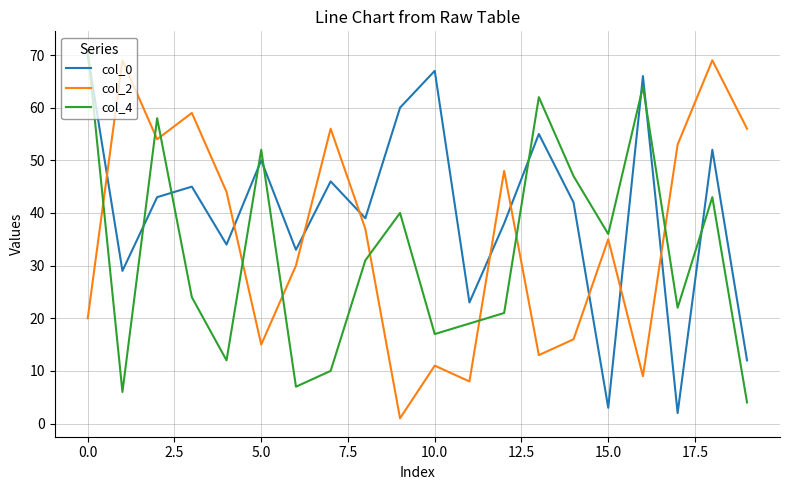

Does the chart have visible grid lines?

Yes